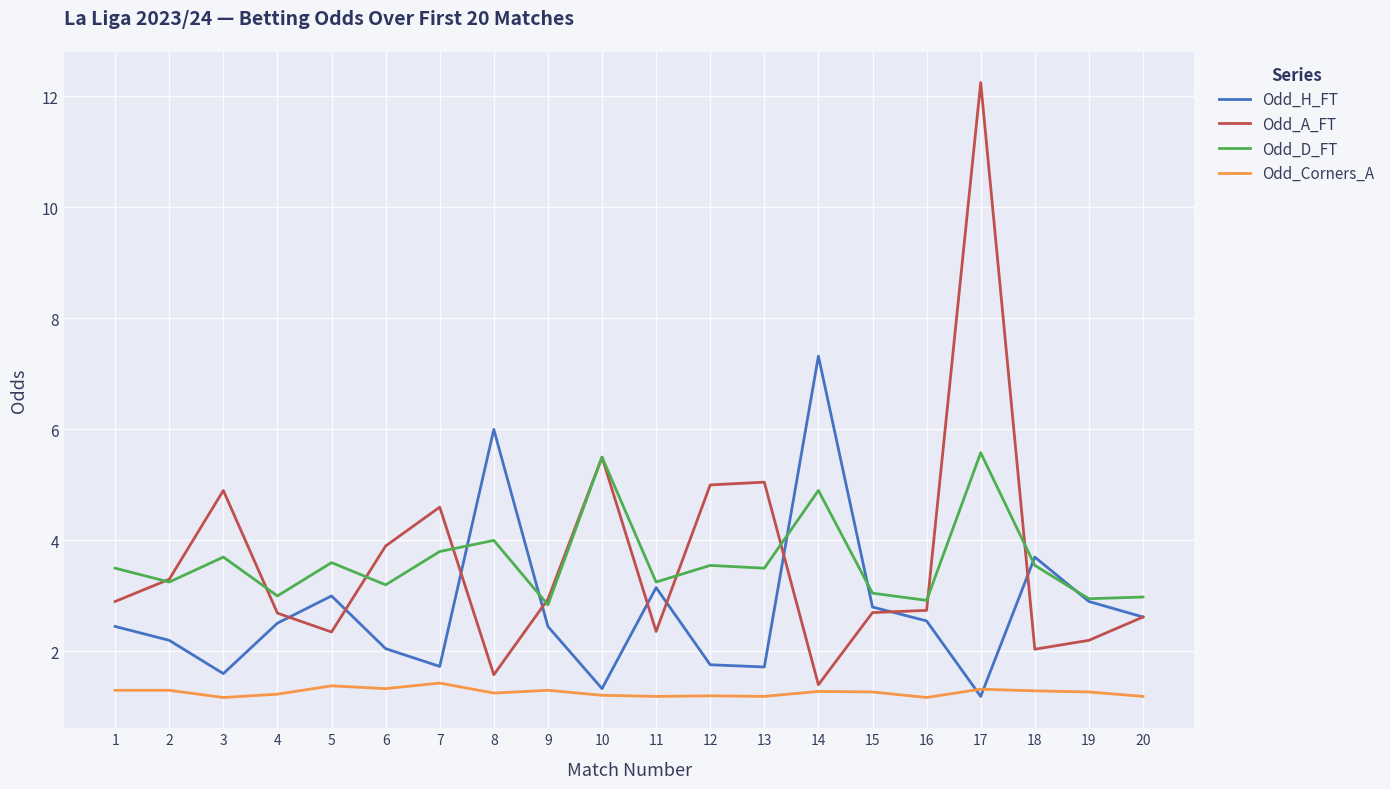

True or false: Odd_H_FT has more than 2 interior local peaks.

True